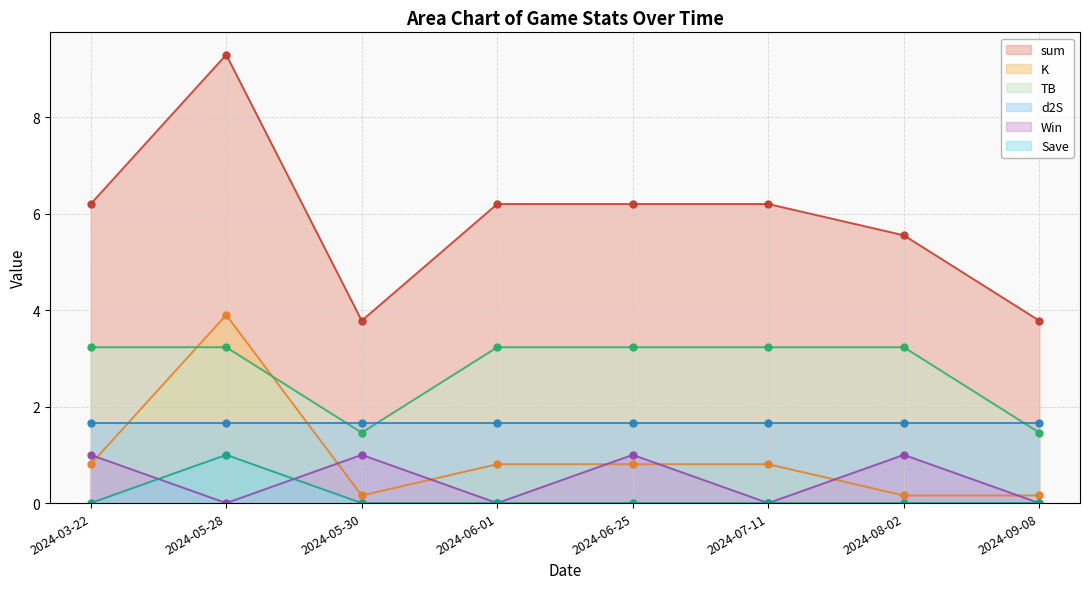

How many times do Win and K cross each other?

7